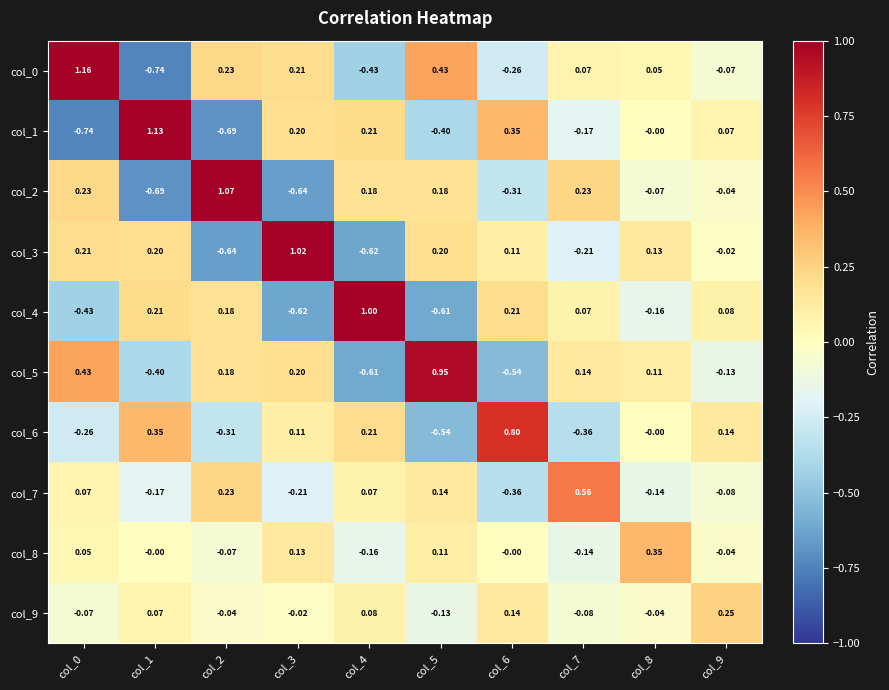

How many categories are shown in the chart?

10